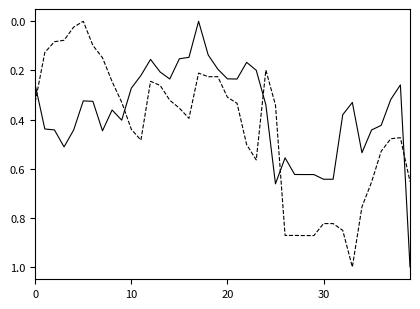

What is the label of the 34th point from the right?

6